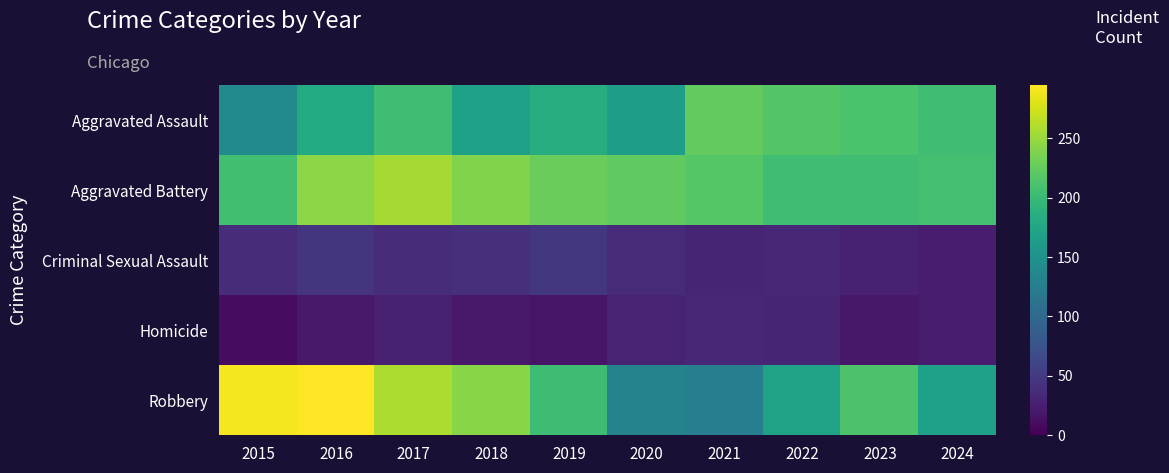

Which series changed the most between 2018 and 2021?

Robbery